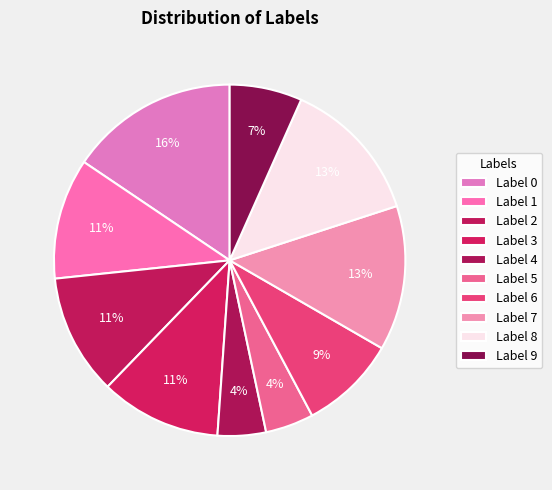

Rank the categories by value from lowest to highest.

4, 5, 9, 6, 1, 2, 3, 7, 8, 0